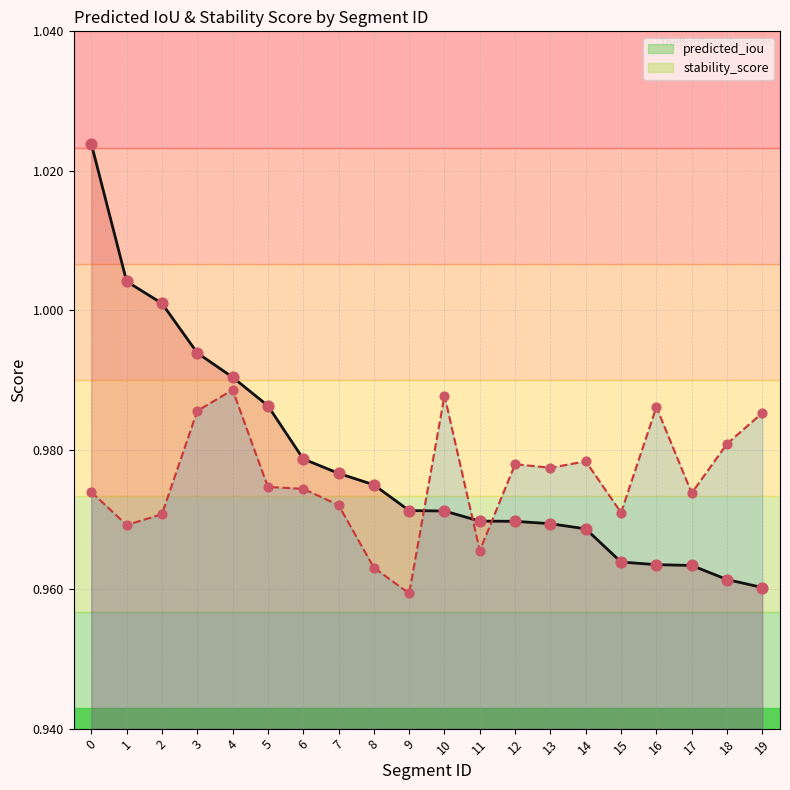

Which series contains the highest Y value?

predicted_iou